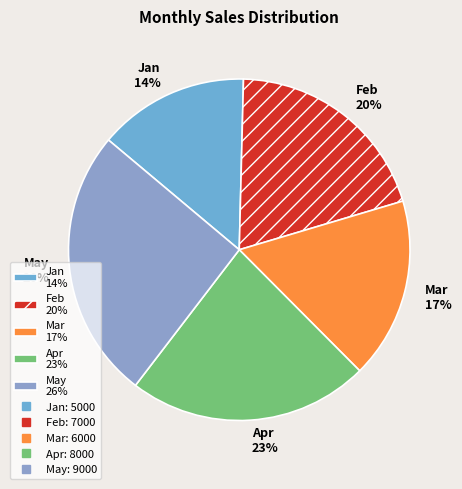

What is the ratio of the value at Feb to the value at Jan?

1.4